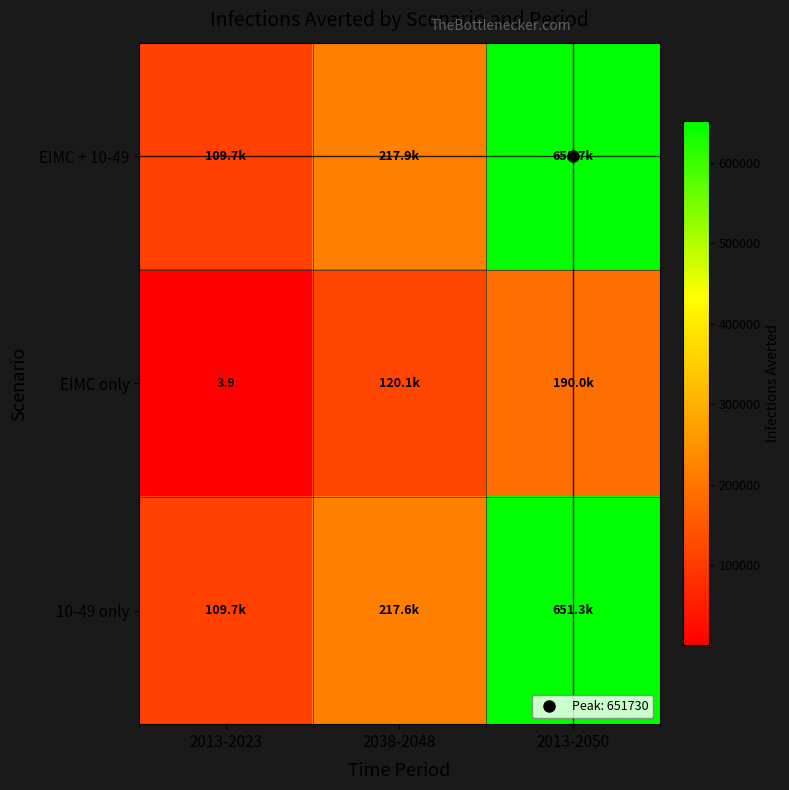

At how many categories does at least one series exceed 624351?

1